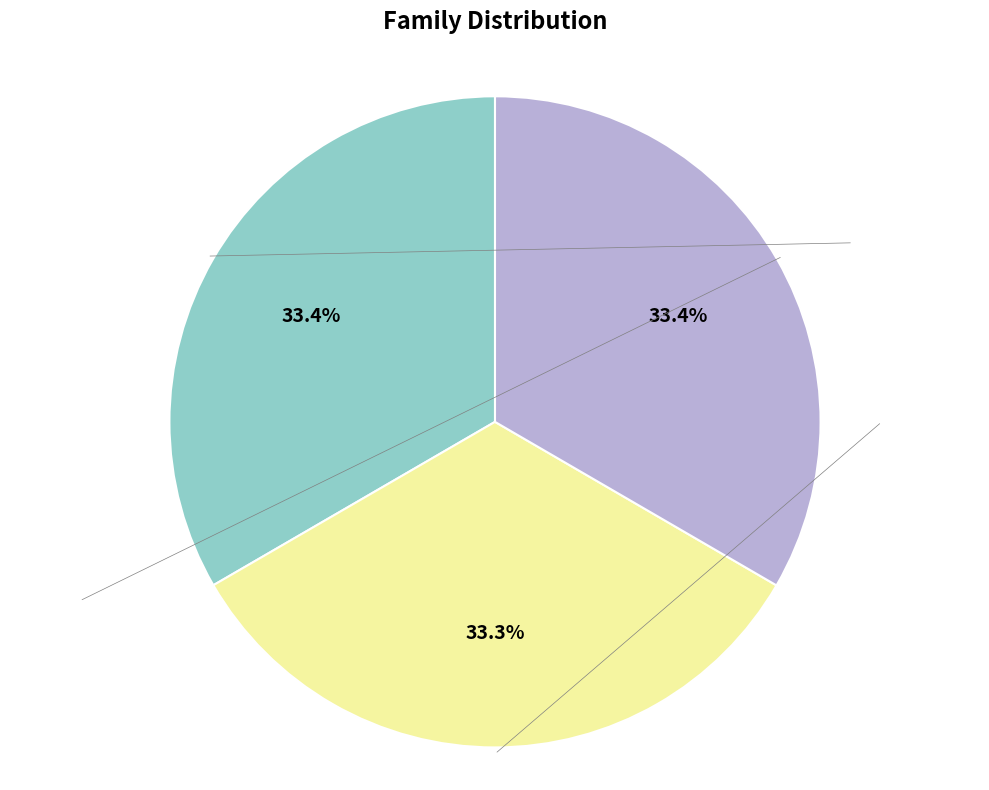

How many segments does this pie chart have?

3